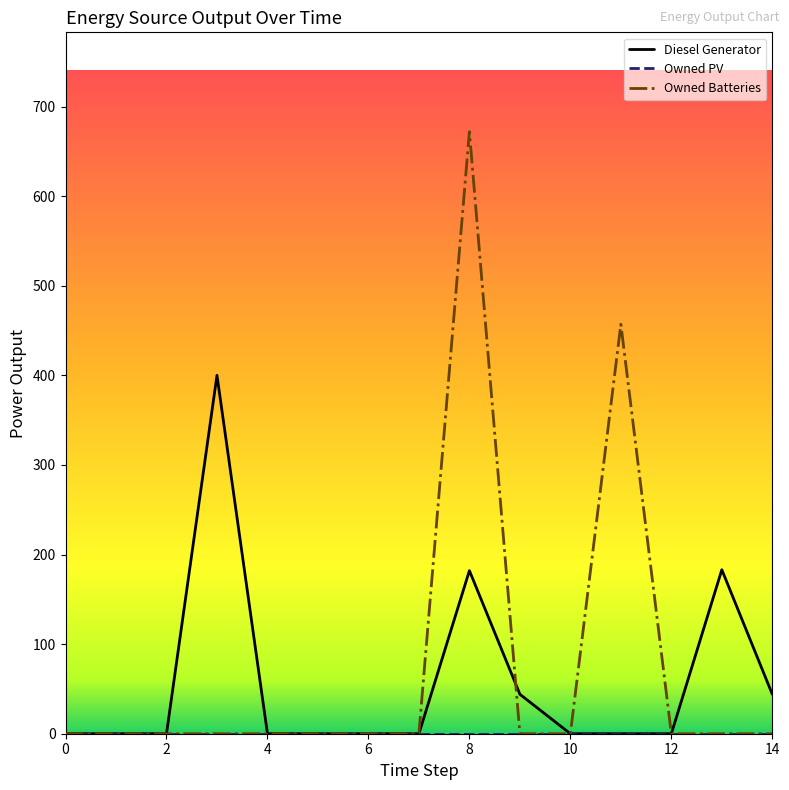

How many lines are shown in the chart?

3